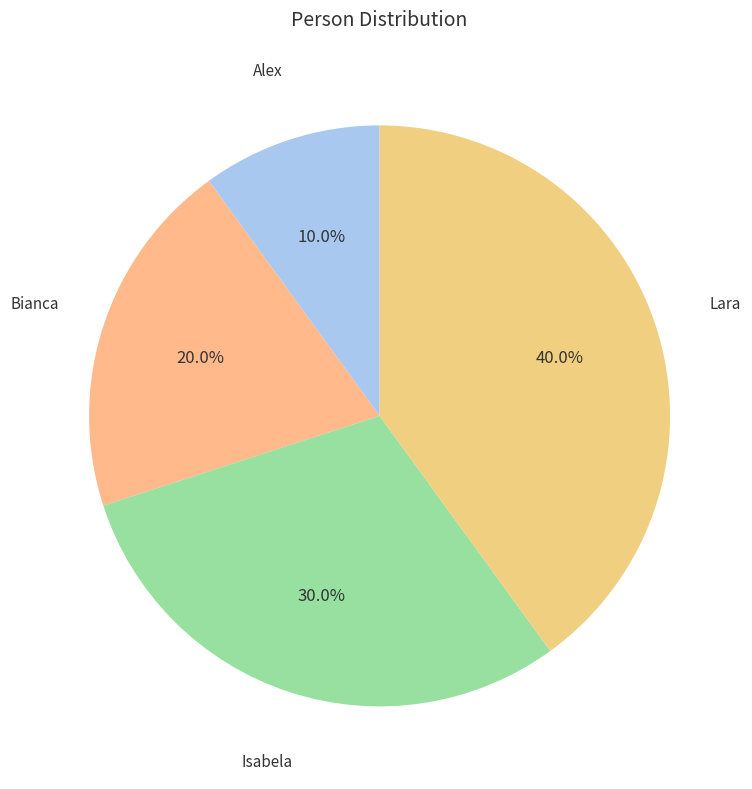

To the nearest percent, what portion does Isabela represent?

30%